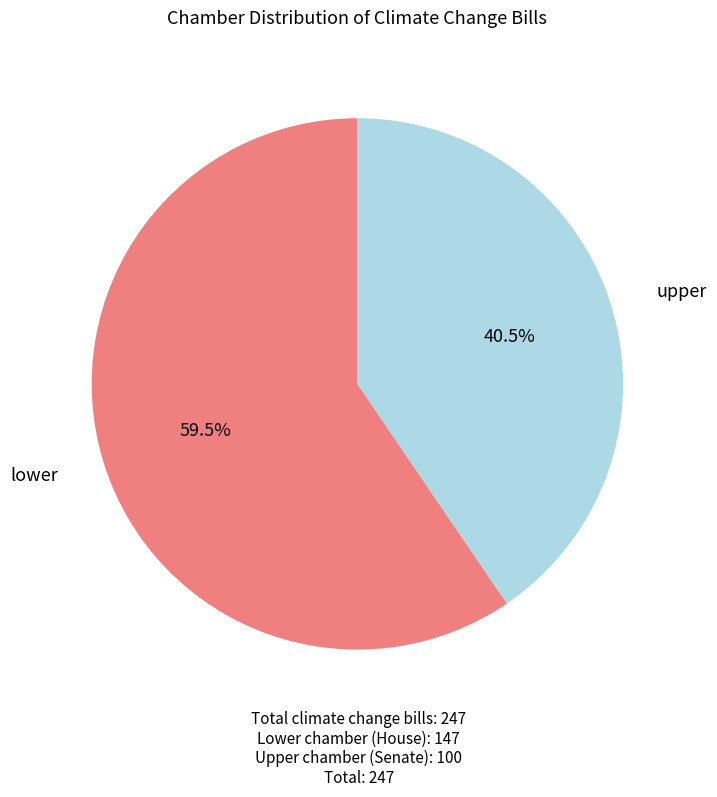

What is the majority slice?

lower